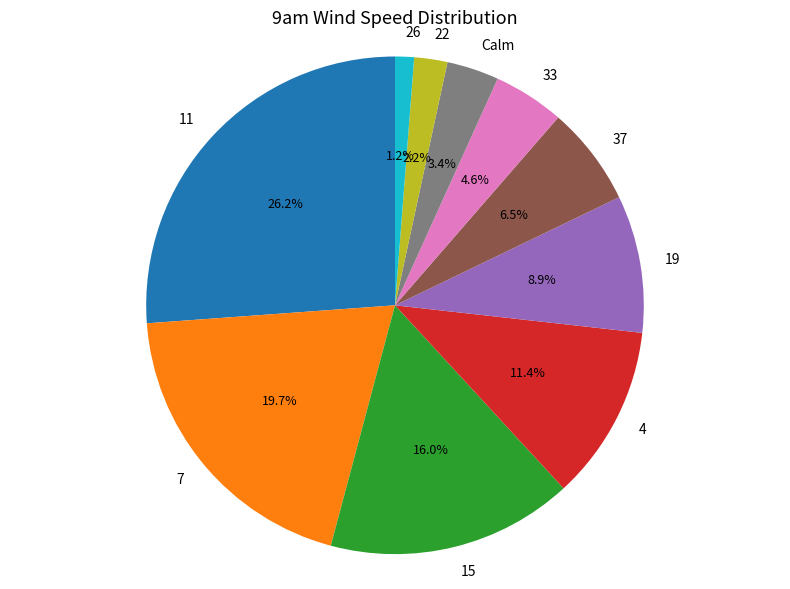

Which has a higher value, 19 or 7?

7